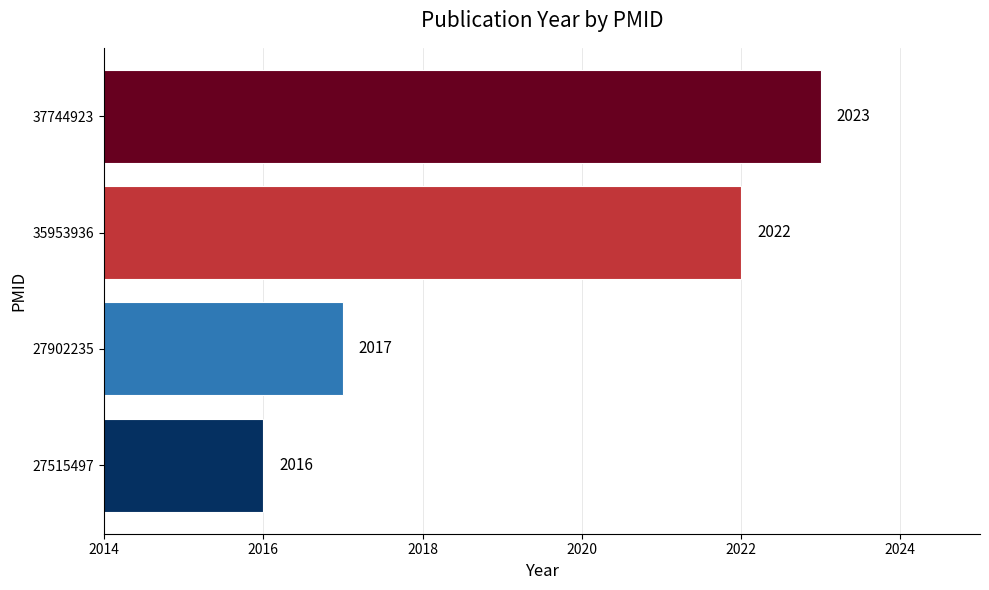

Reading bottom to top, extract all data points from this chart.

2016	2017	2022	2023